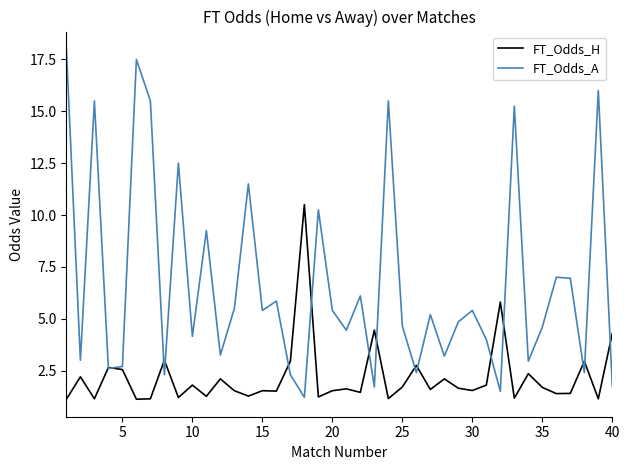

Which series has the widest spread of values?

FT_Odds_A